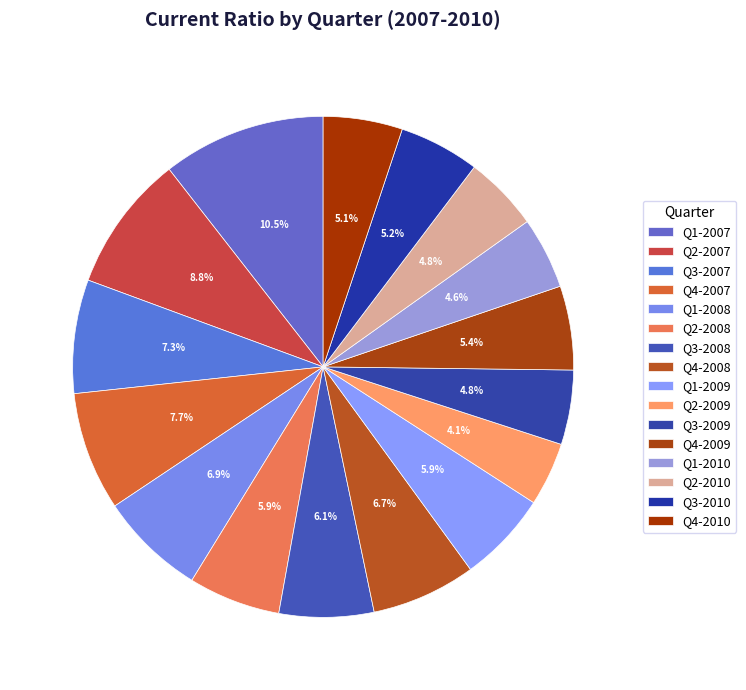

Is it true that Q2-2010 is 14% of the pie?

False